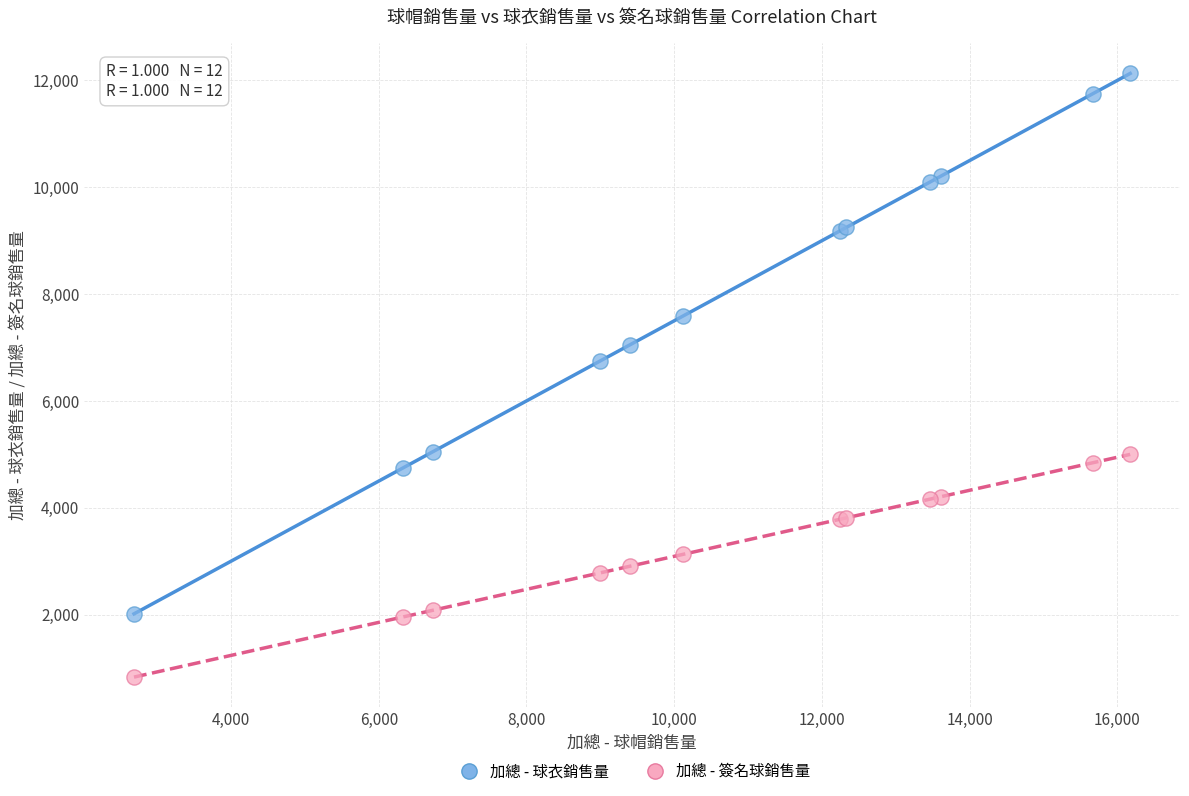

Which series has the widest spread of Y values?

加總 - 球衣銷售量